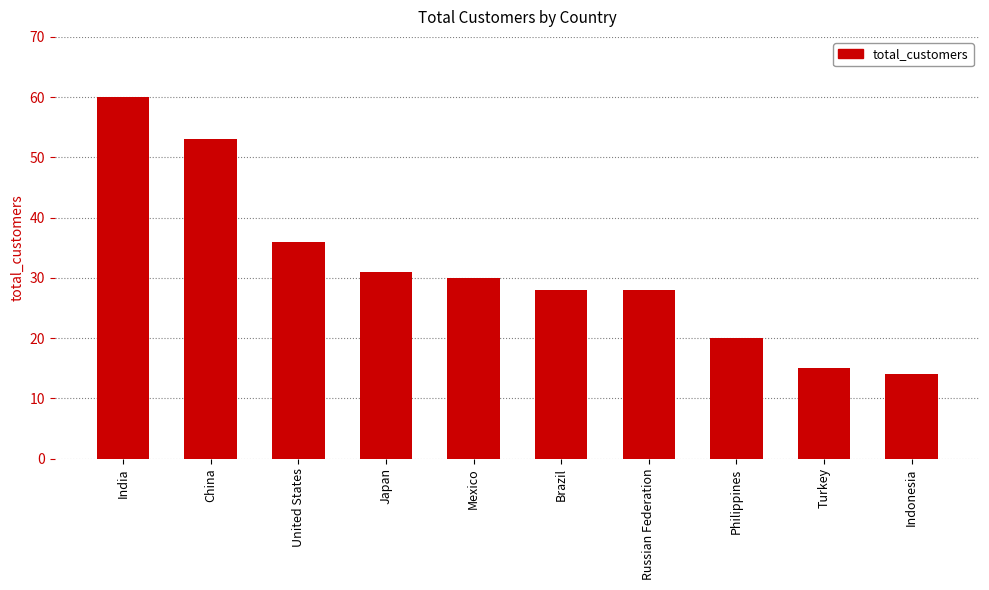

What is the label of the 9th bar from the left?

Turkey